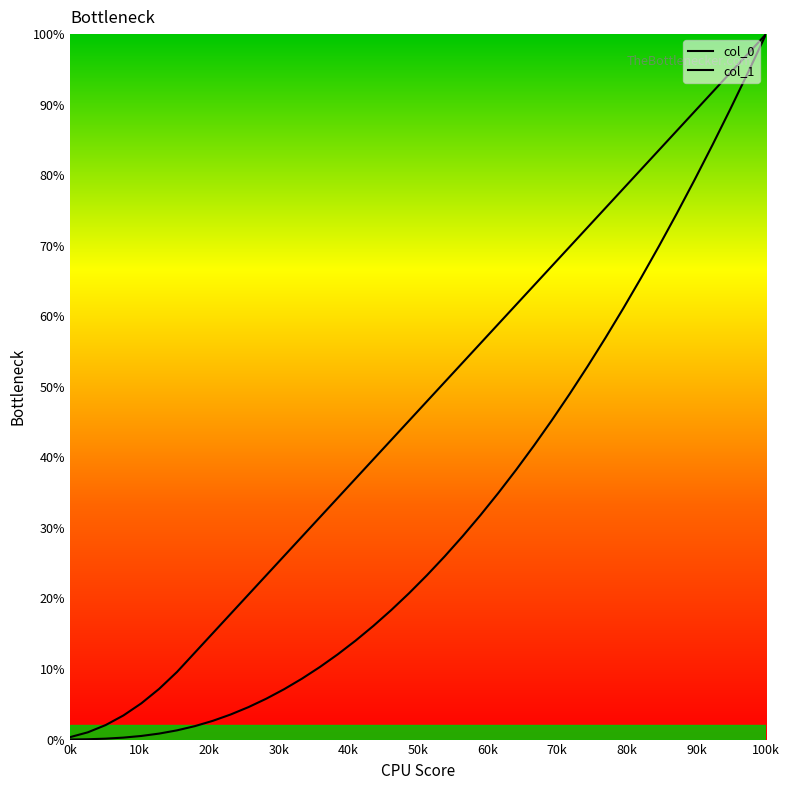

True or false: col_0 has more than 1 points higher than both neighbors.

False